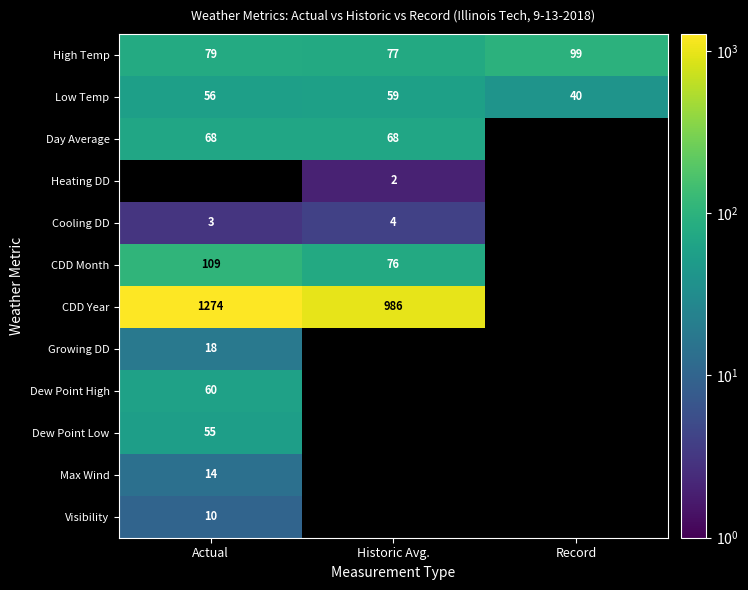

Where is High Temp nearest to the value 88?

Actual